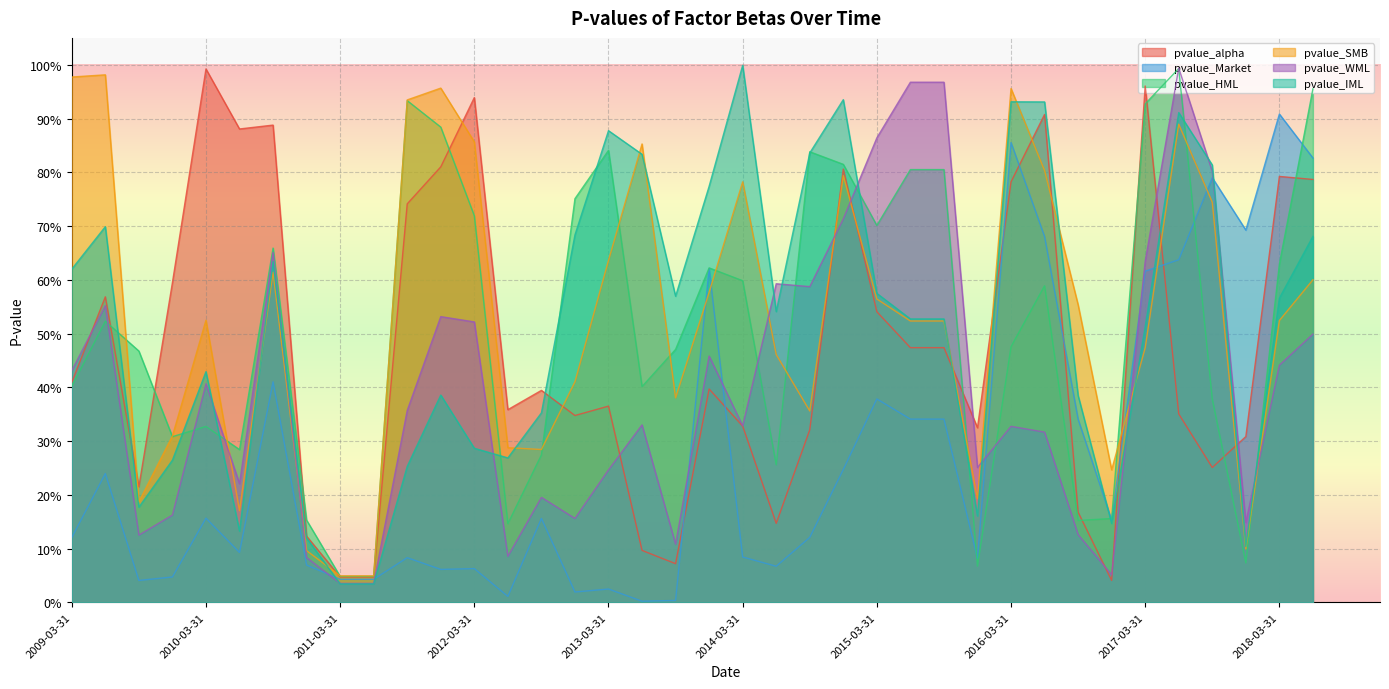

What is the maximum value for pvalue_IML?

1.0